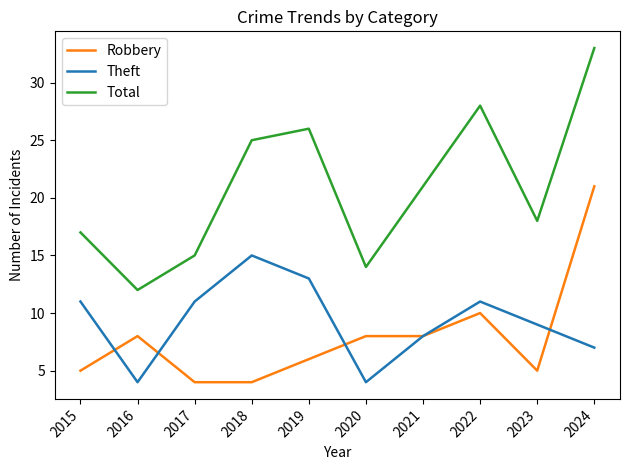

Is it true that Theft equals 19 at 2017?

False